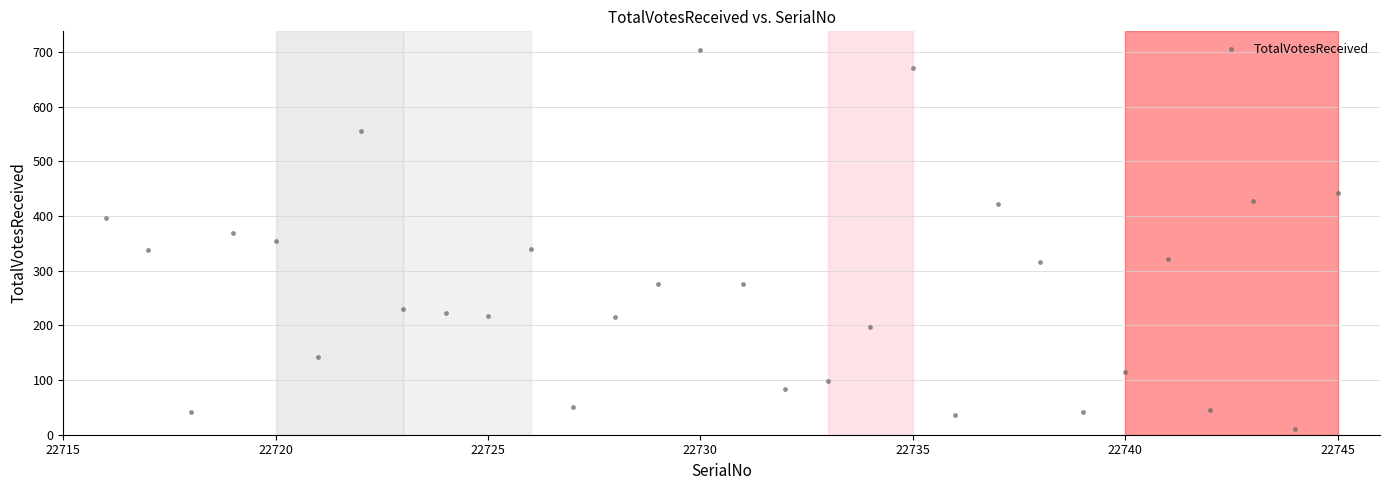

What is the range of Y values (max minus min)?

693